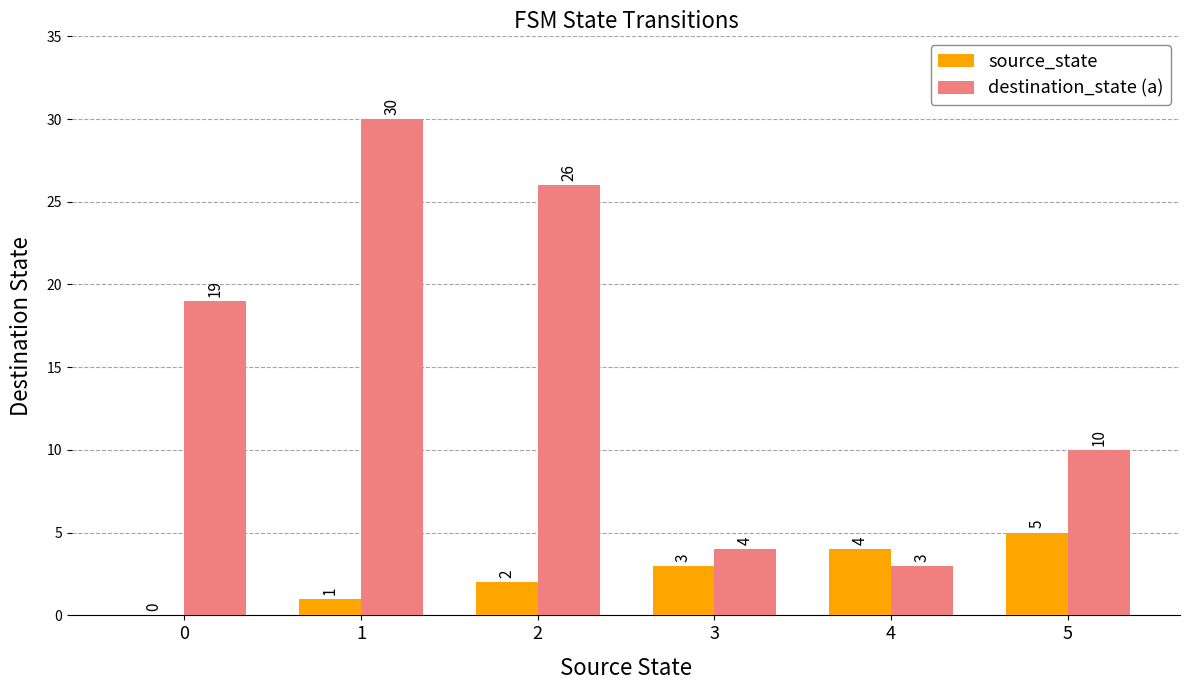

Between 4 and 5, which series saw the biggest shift?

destination_state (a)